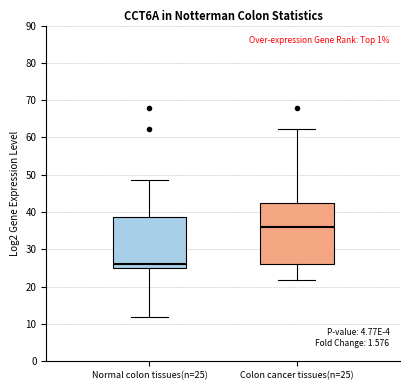

Reading left to right, transcribe this box plot: for each box, give where its median line is, the range the box spans, and where its two whiskers end, as read against the y-axis. The values are not printed on the chart, so give them approximately, as read against the axis.

Normal colon tissues(n=25): median 26, box 25 to 39, whiskers 12 to 49
Colon cancer tissues(n=25): median 36, box 26 to 43, whiskers 22 to 62